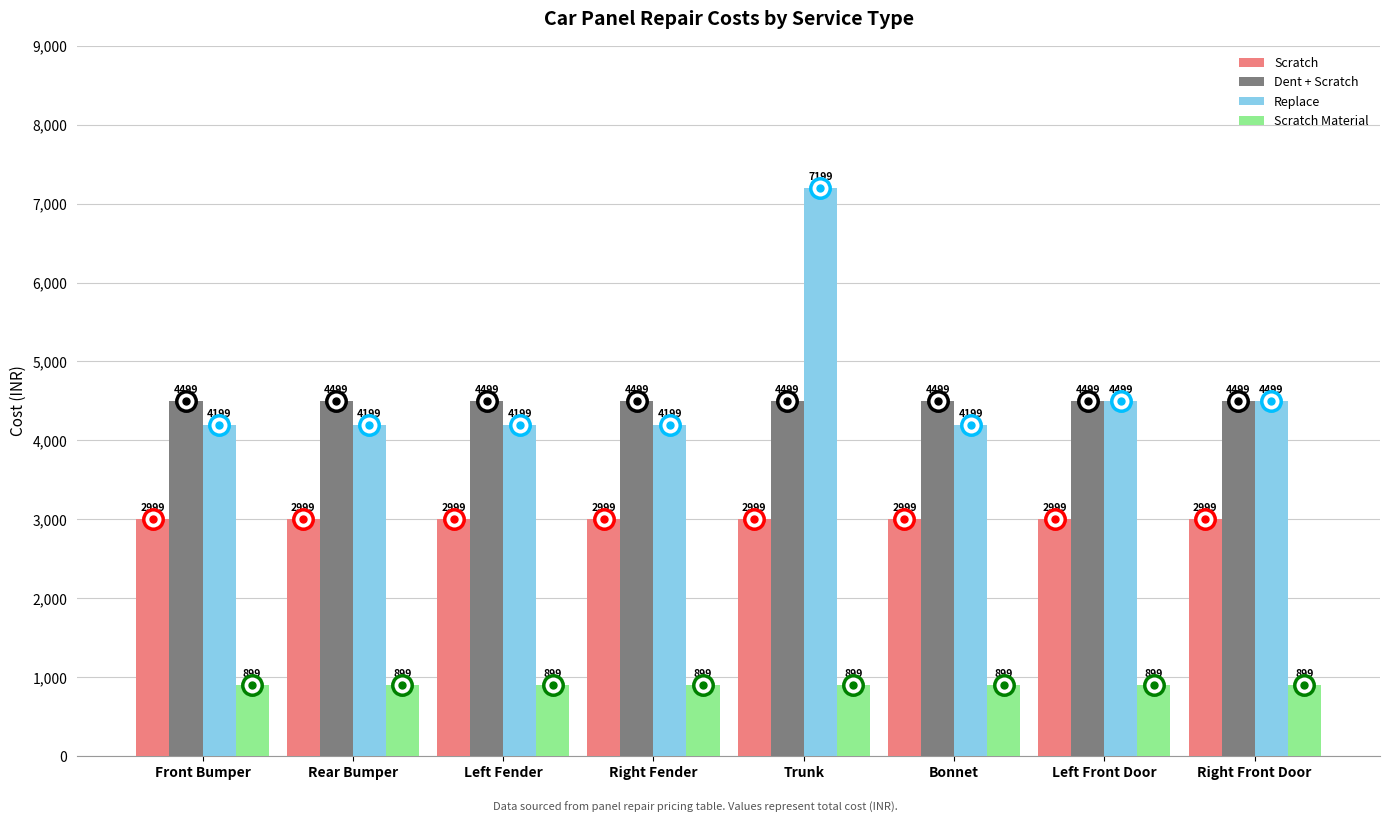

What is the minimum value for Scratch Material?

899.7